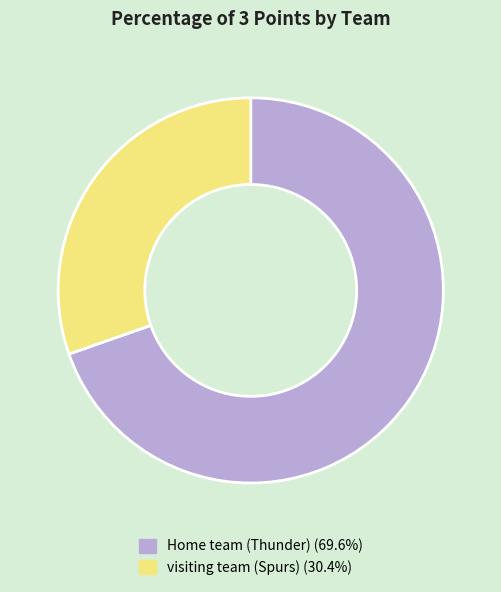

True or false: Home team (Thunder) accounts for 70% of the total.

True